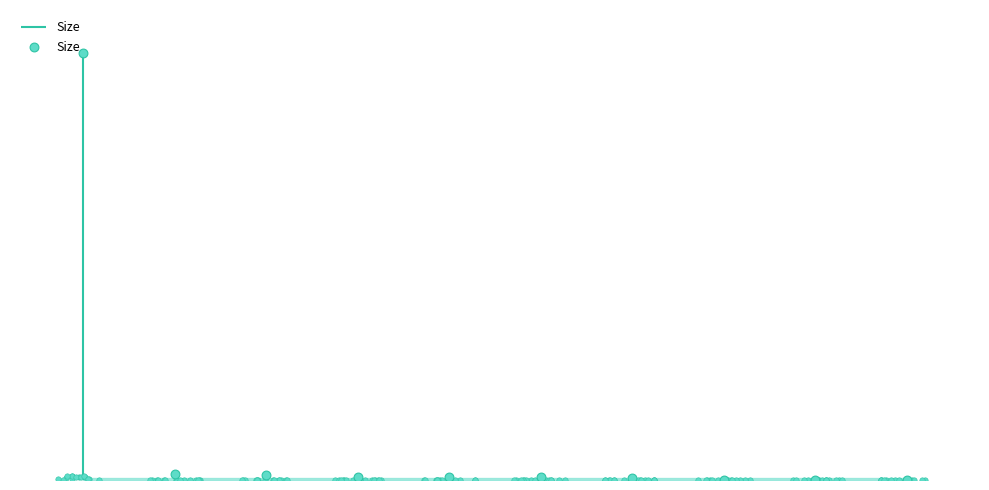

Approximately how many times larger is the value at 6 compared to 0?

0.5